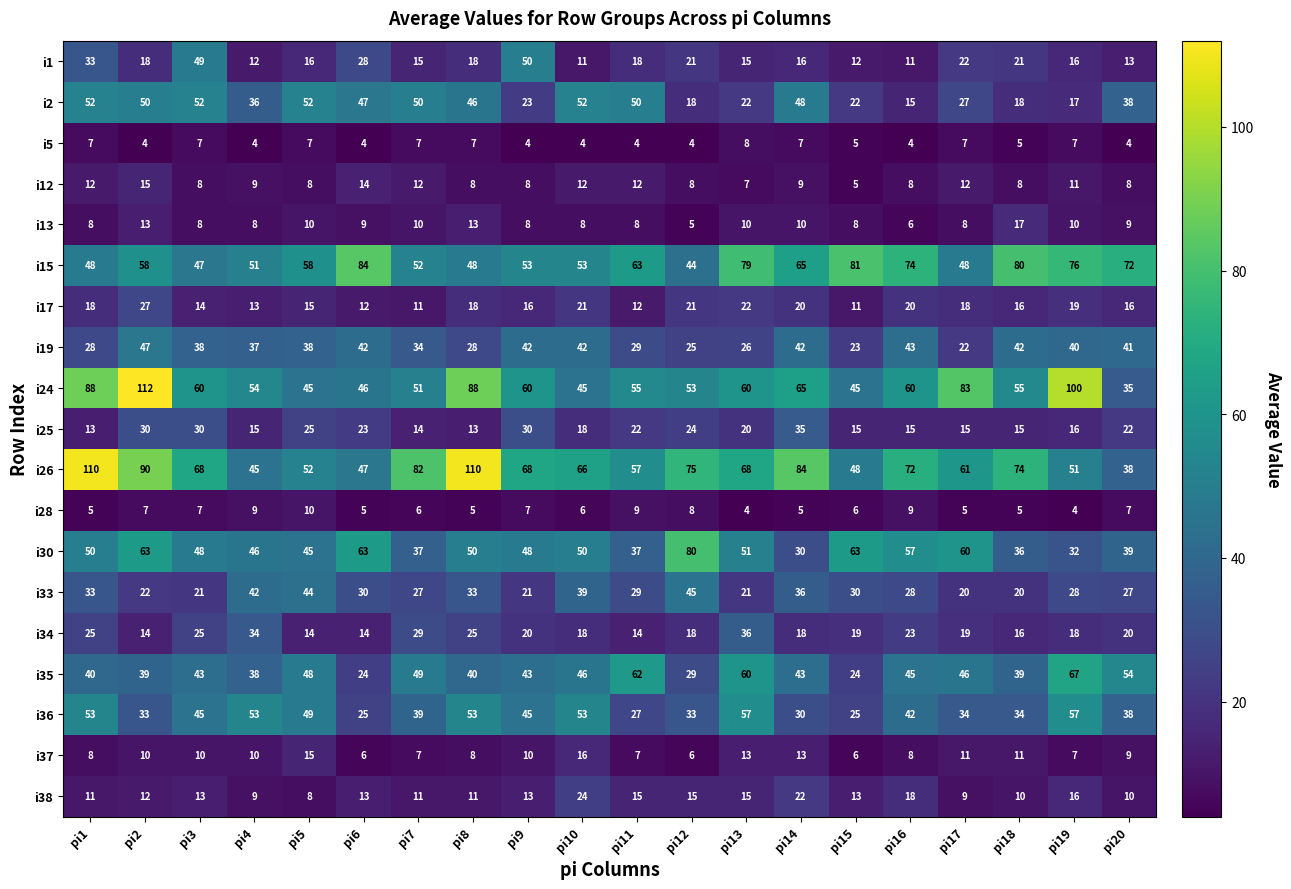

What is the sum of the i30 values at pi12 and pi18?

116